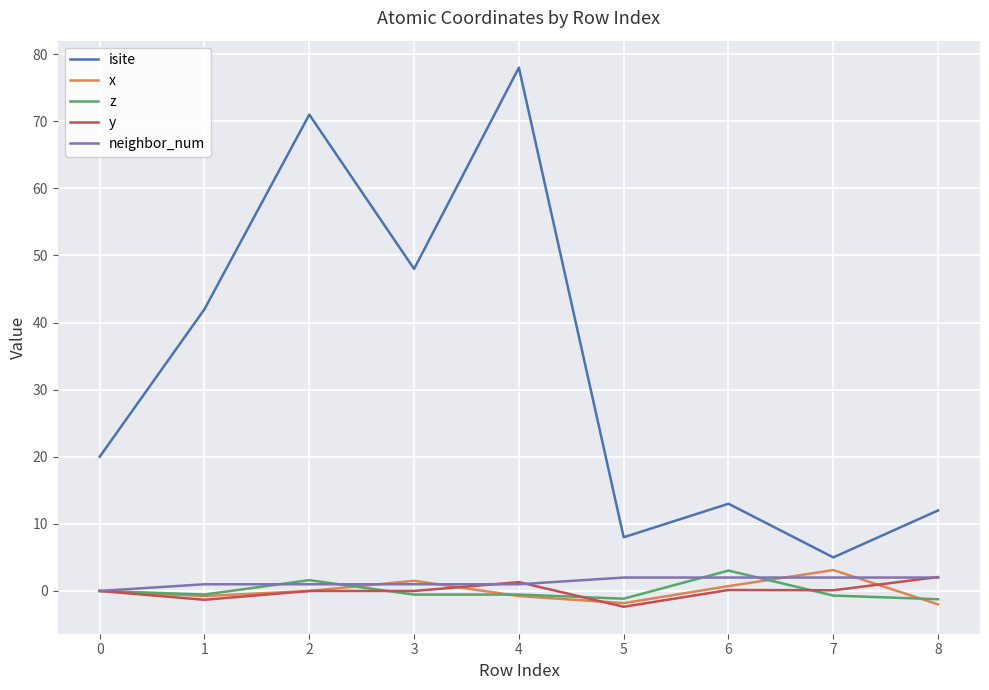

What are all the series names shown in the legend?

isite, x, z, y, neighbor_num